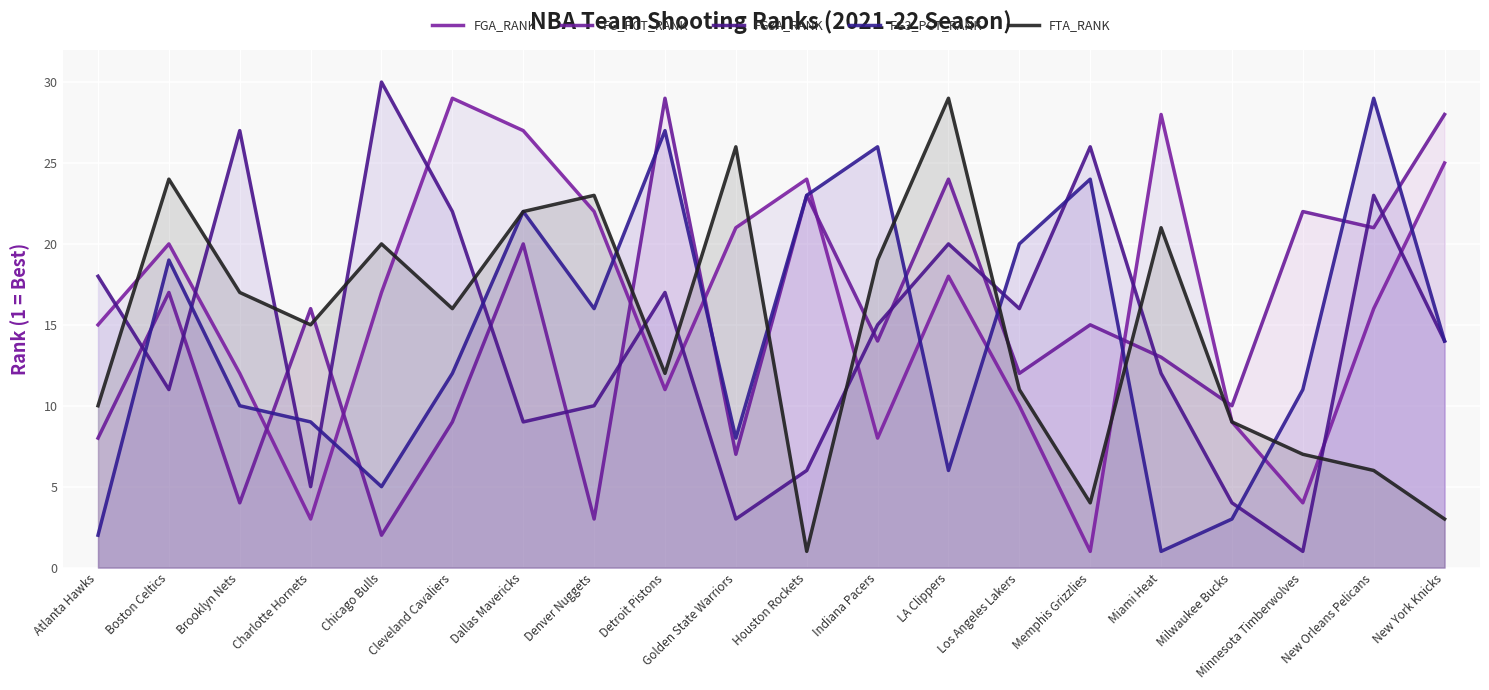

After their last crossing, which series has the higher values: FG3A_RANK or FG3_PCT_RANK?

FG3_PCT_RANK